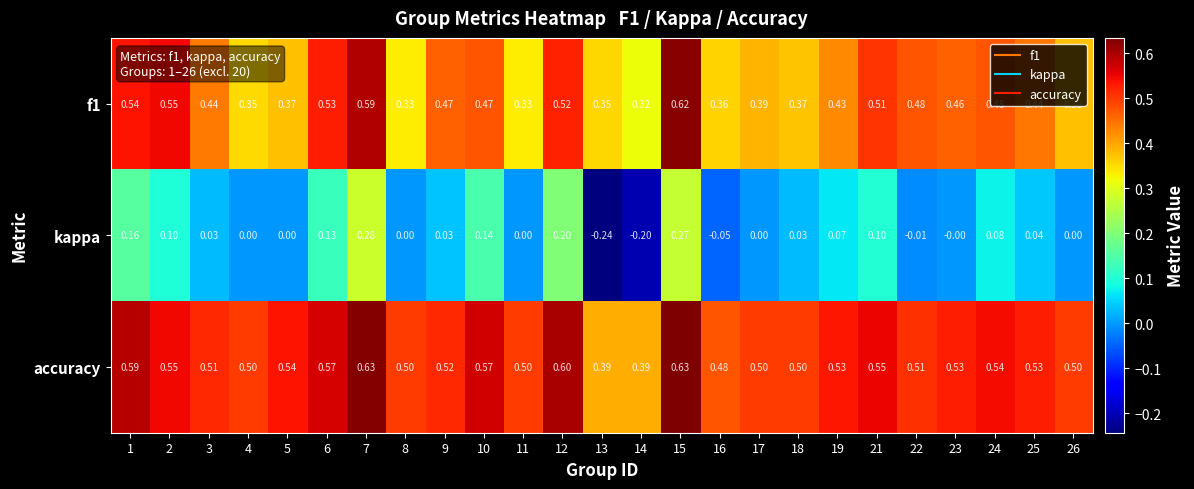

Between 13 and 18, which series saw the biggest shift?

kappa